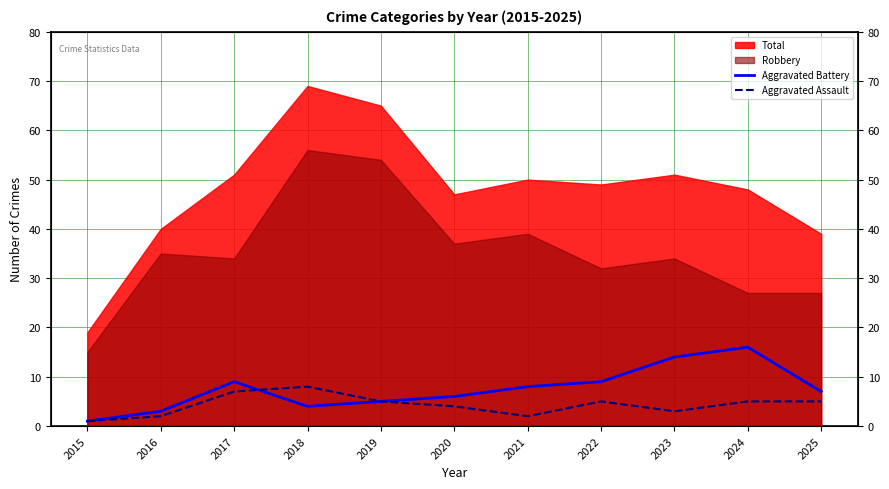

What is the value of the Aggravated Assault point at the 2nd from the left?

2